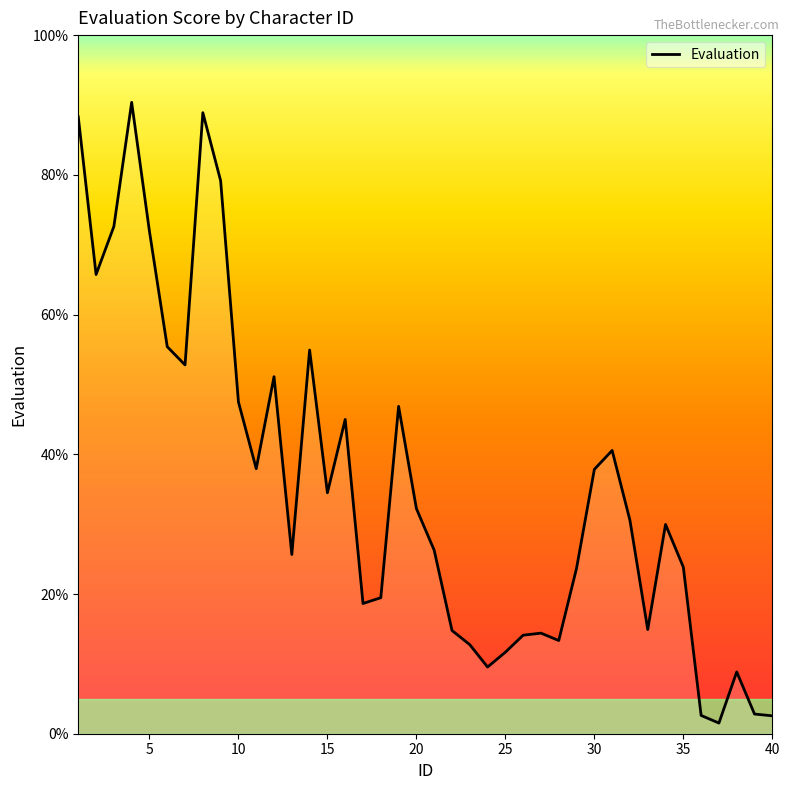

What is the greatest value displayed?

90.4